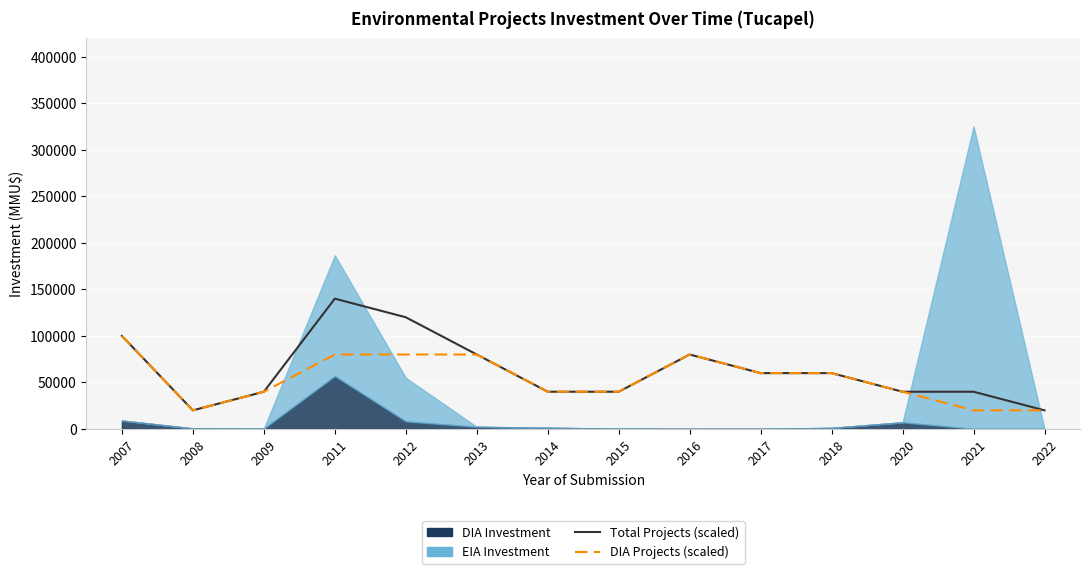

True or false: Total Projects (scaled) and DIA Projects (scaled) intersect in this chart.

False